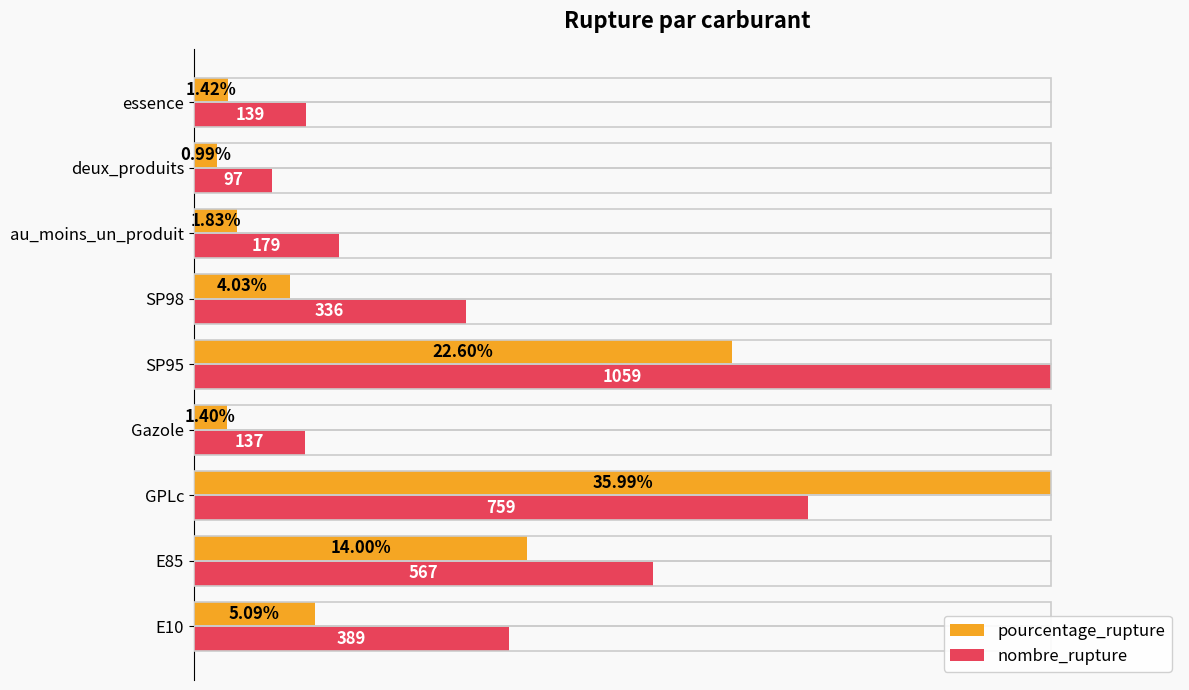

What are all the series names shown in the legend?

pourcentage_rupture, nombre_rupture